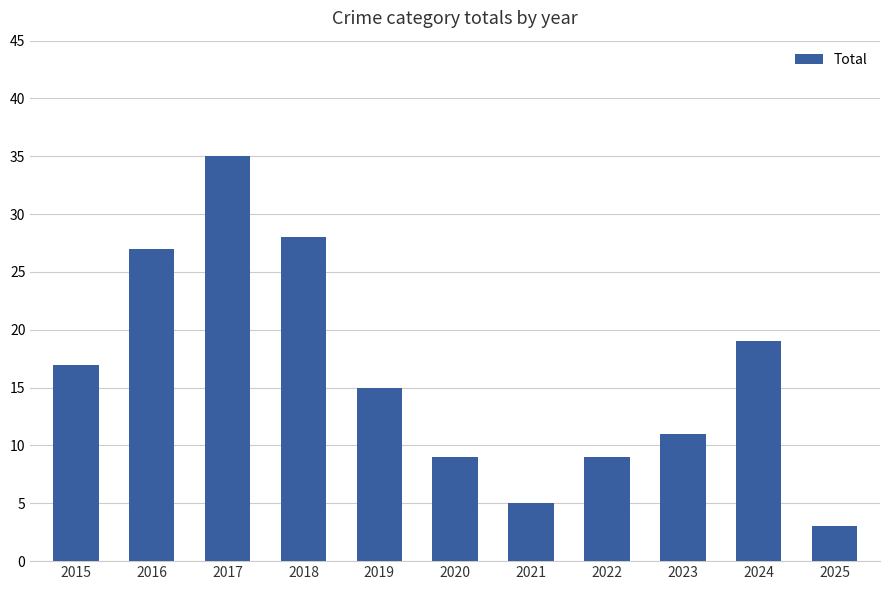

What is the ratio of the value at 2020 to the value at 2025?

3.0